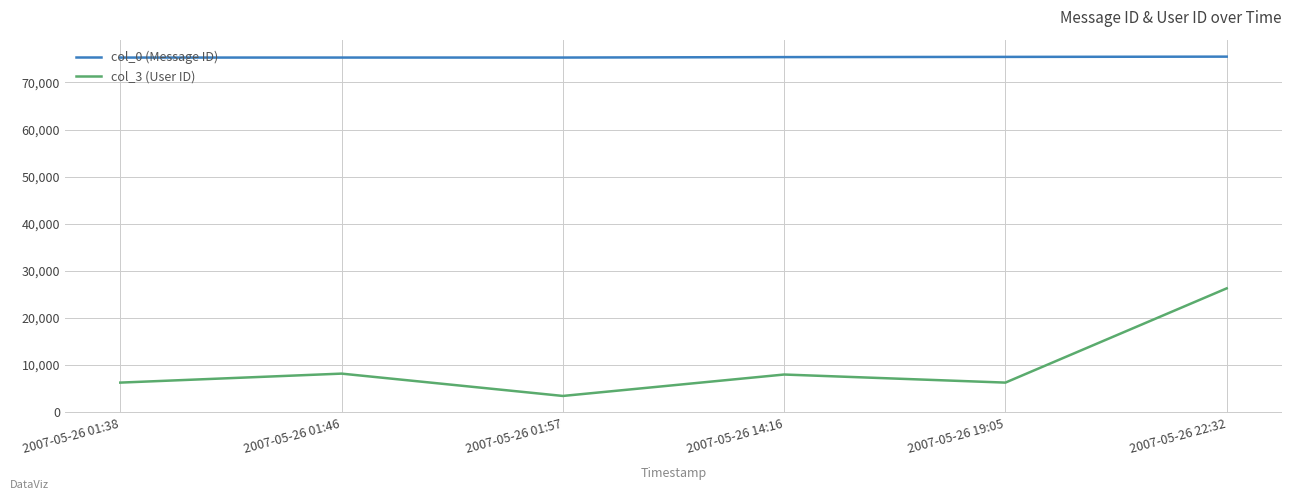

What is the spread (max minus min) of values at 2007-05-26 01:38?

69036